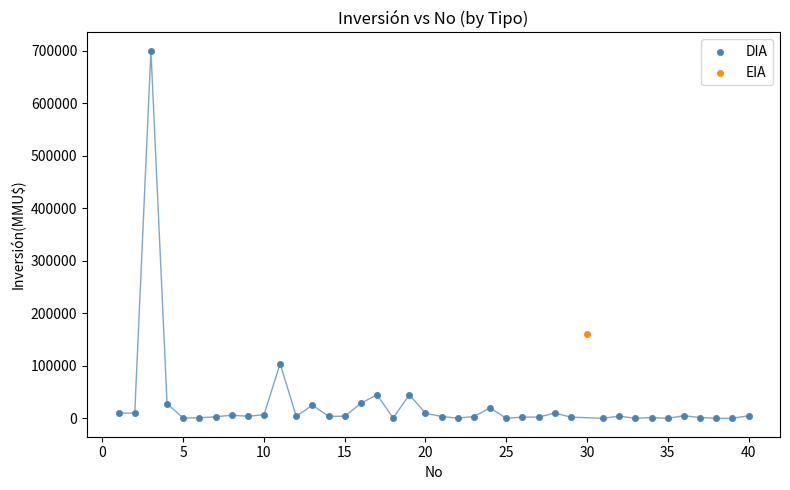

What are all the series names shown in the legend?

DIA, EIA